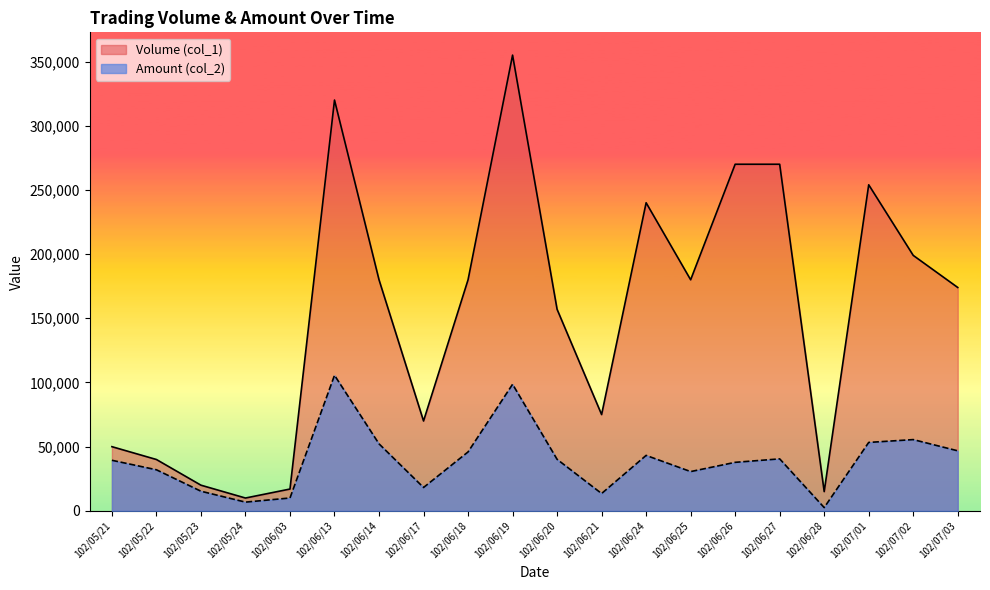

True or false: Amount (col_2) and Volume (col_1) cross at least once.

False